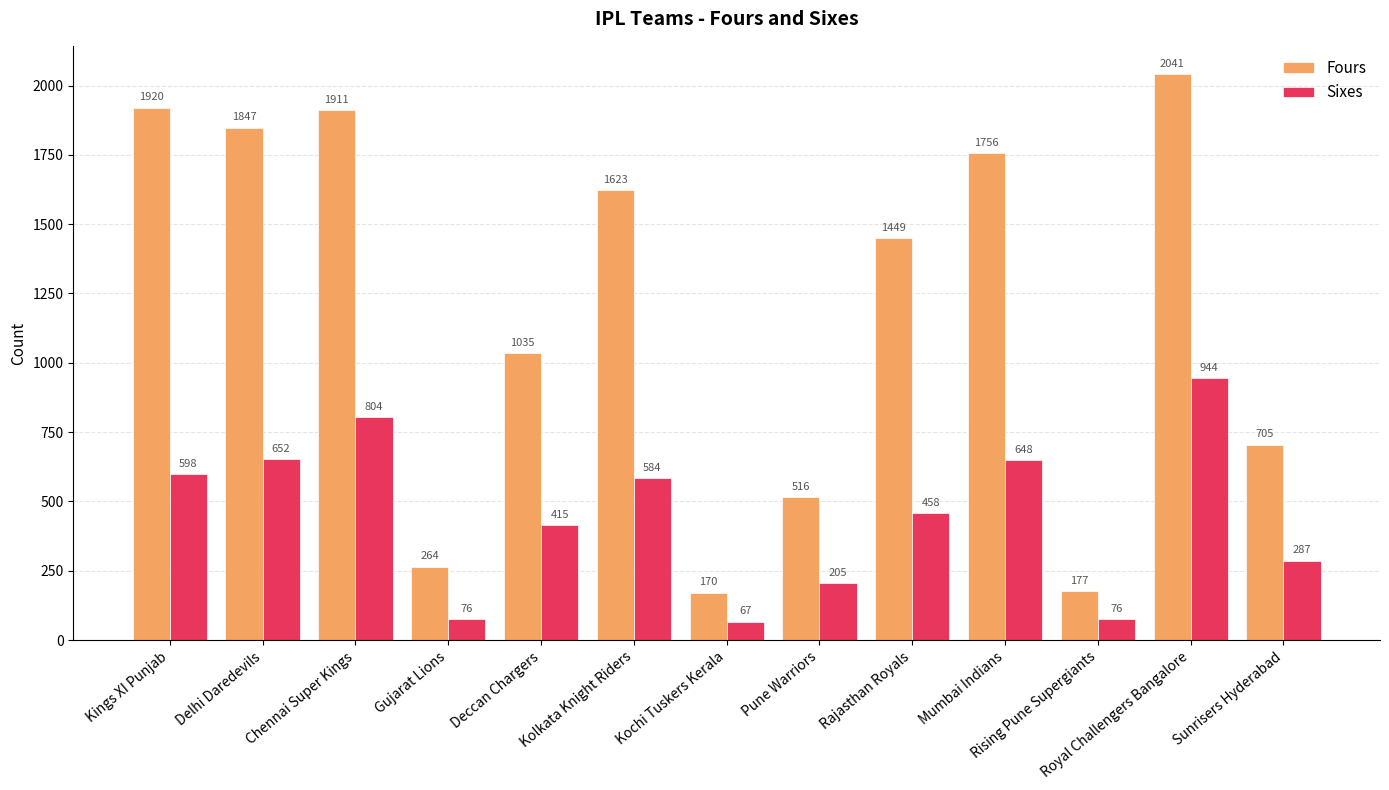

What are all the series names shown in the legend?

Fours, Sixes